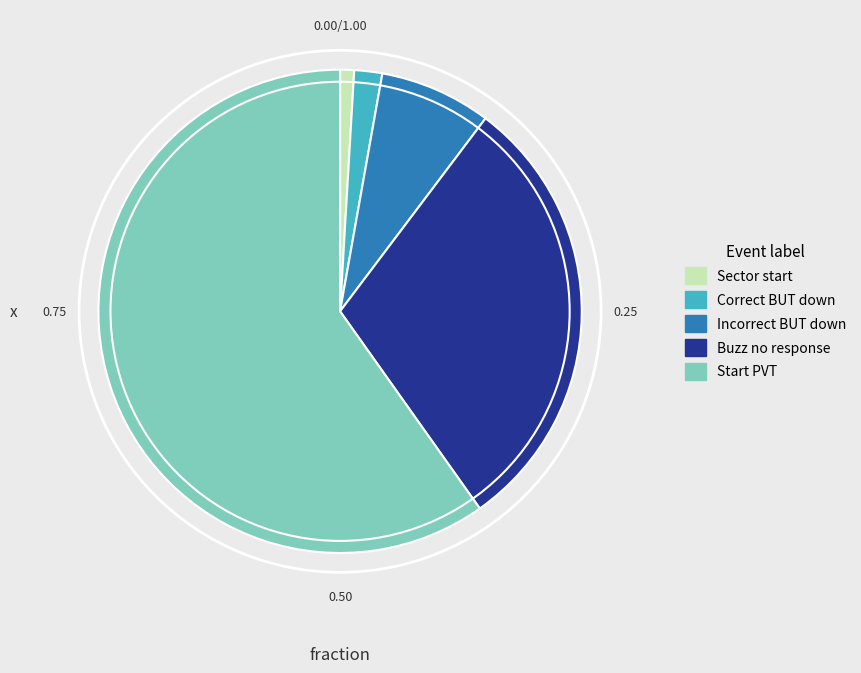

Combined, do Start PVT and Correct BUT down account for over 50%?

Yes